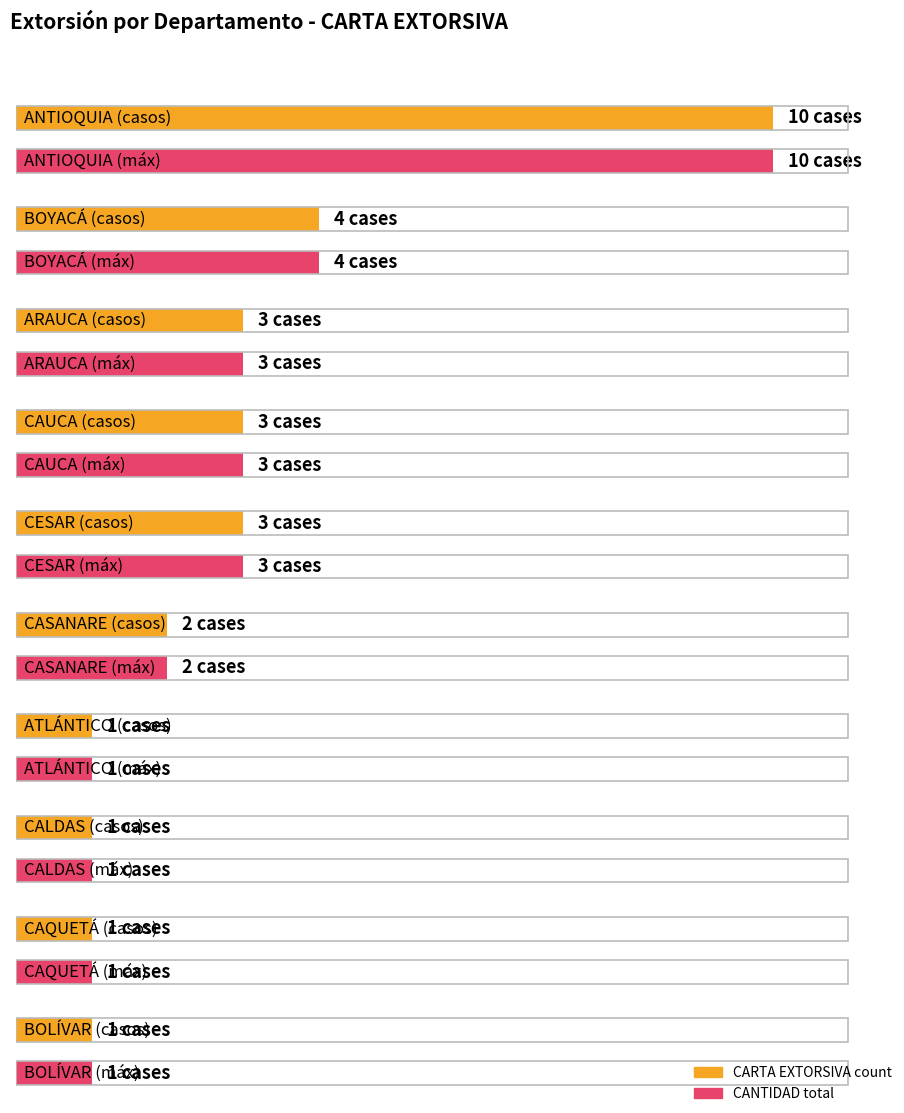

What are all the series names shown in the legend?

CARTA EXTORSIVA, CANTIDAD